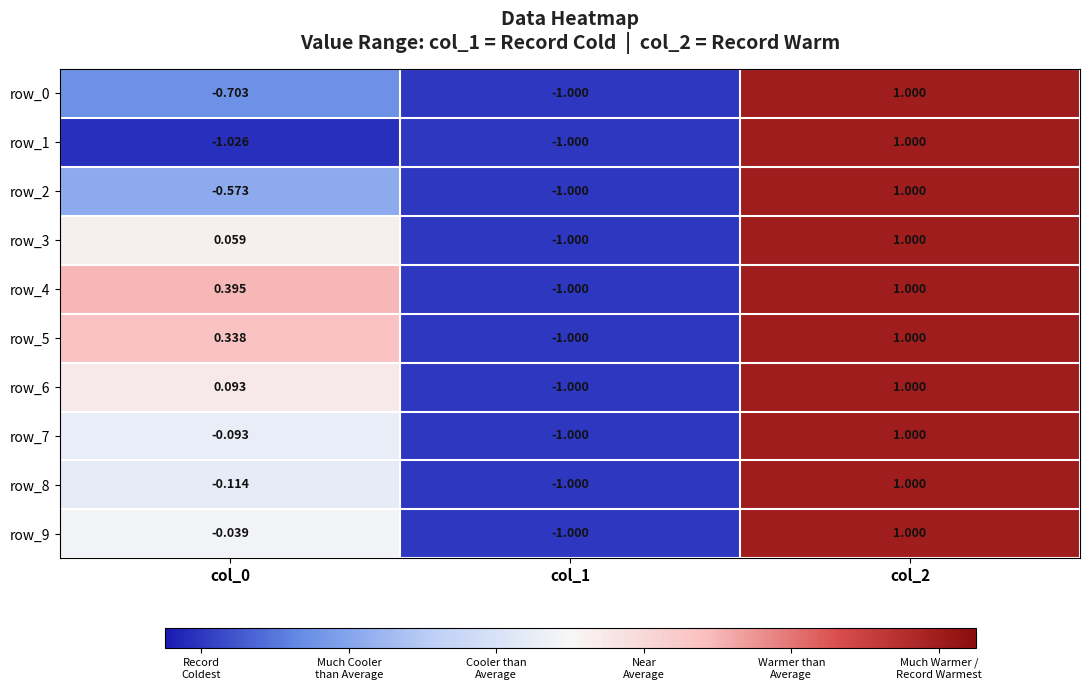

The row_9 series shows -1.0 at col_1. True or false?

True